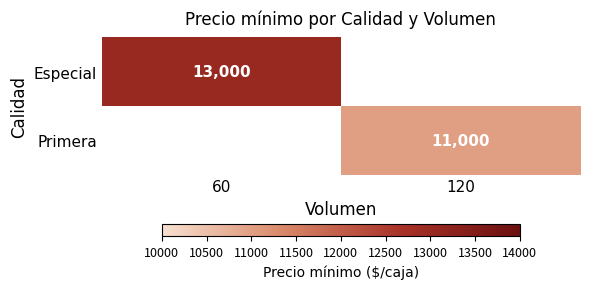

The Primera series shows 6682 at 120. True or false?

False